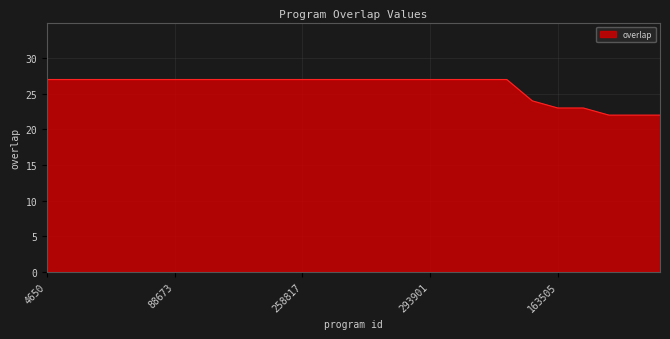

What is the greatest value displayed?

27